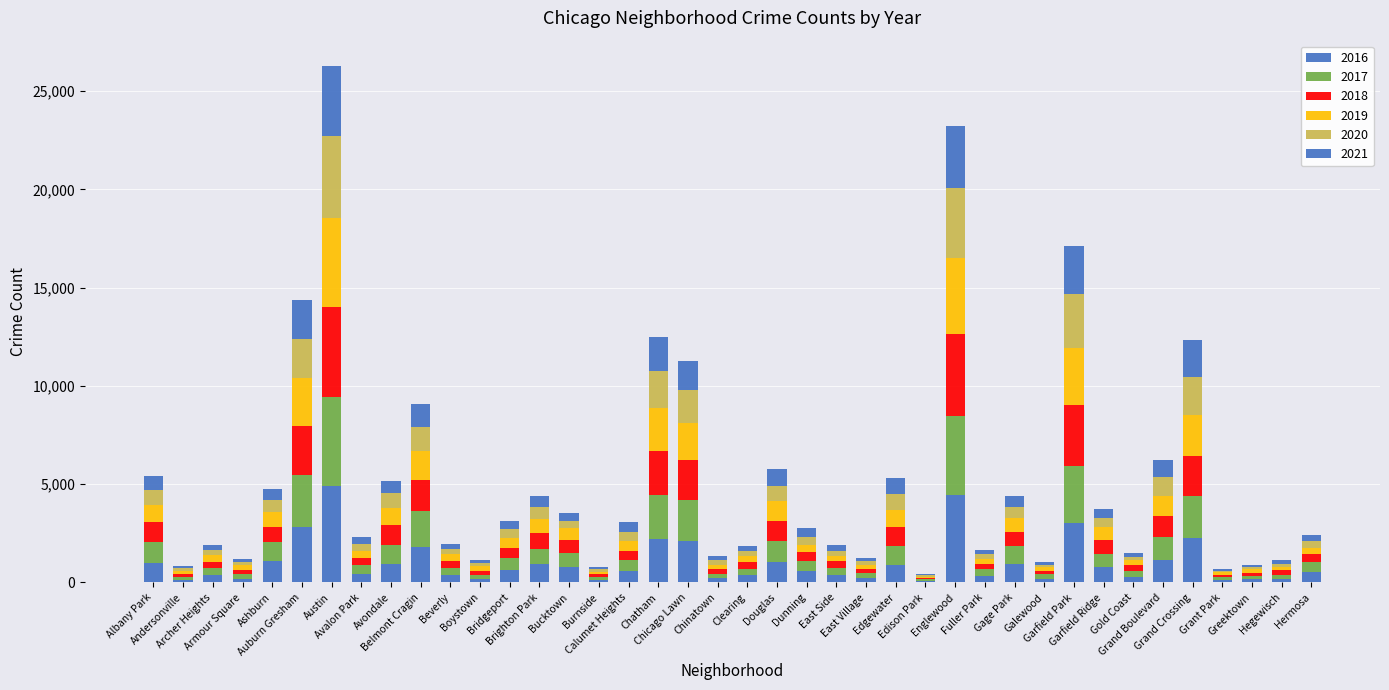

Are the bars grouped side by side (vs. stacked)?

No